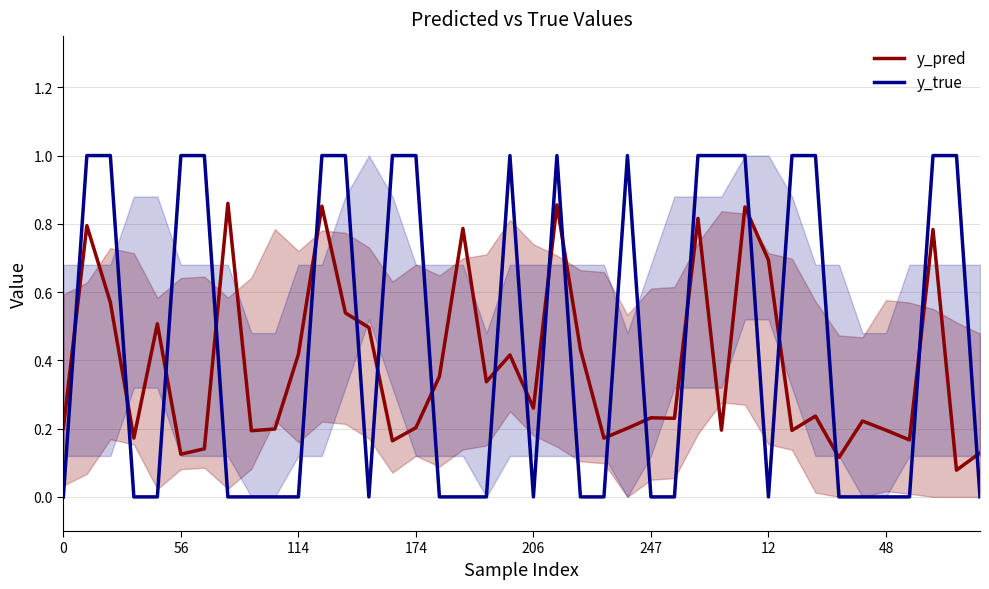

What is the difference between the maximum and minimum values in the y_true series?

1.0